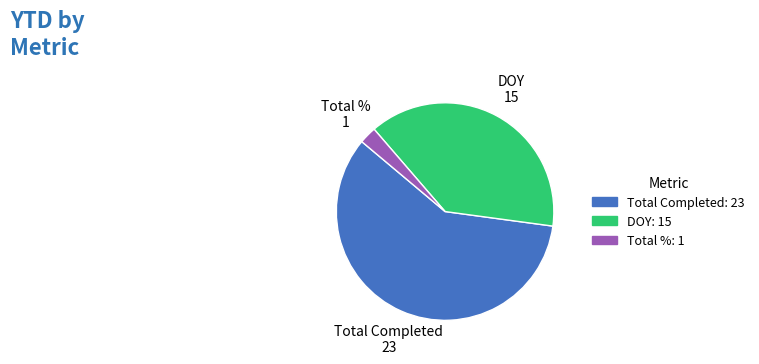

Rank the categories by value from lowest to highest.

Total %, DOY, Total Completed